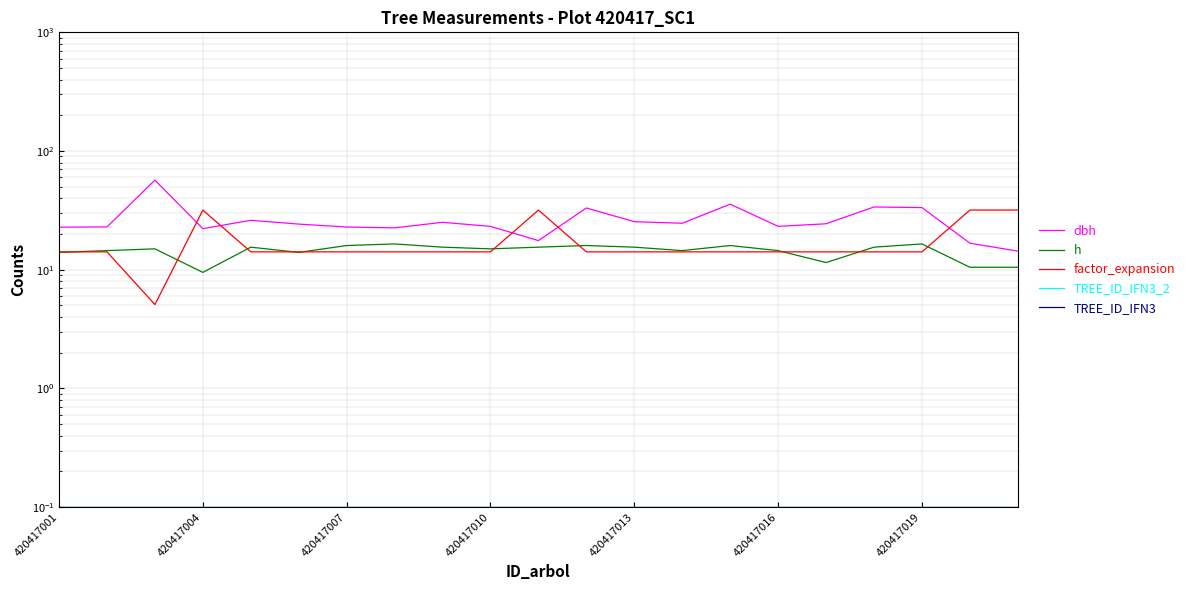

What is the highest value of the h series?

16.5